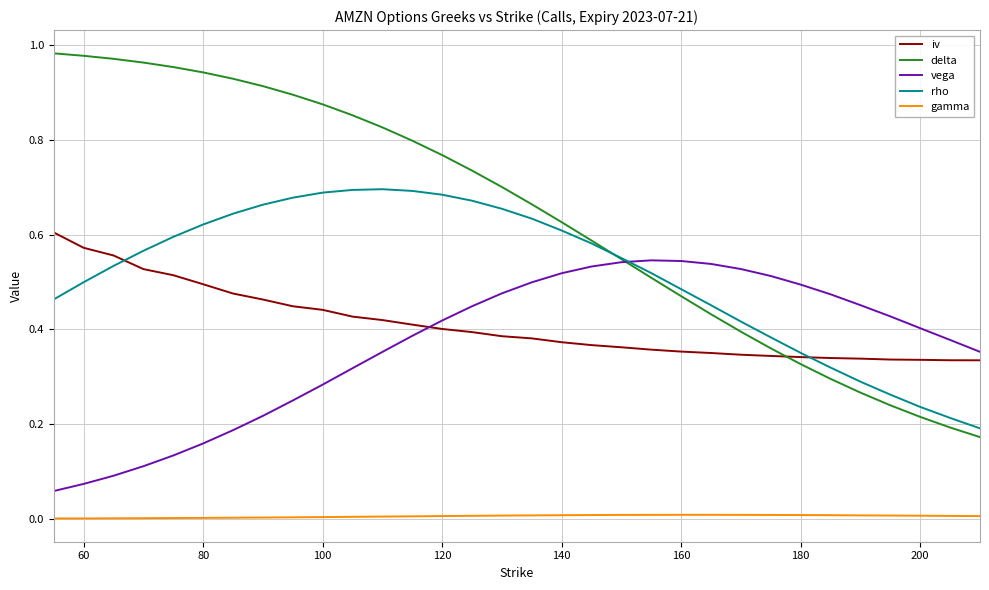

Which series has the largest total across all categories?

delta